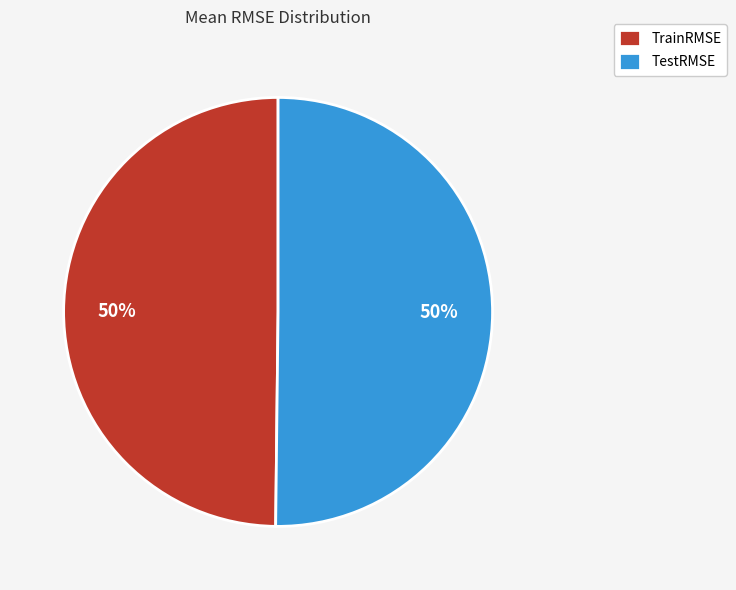

Count the number of slices in the pie.

2